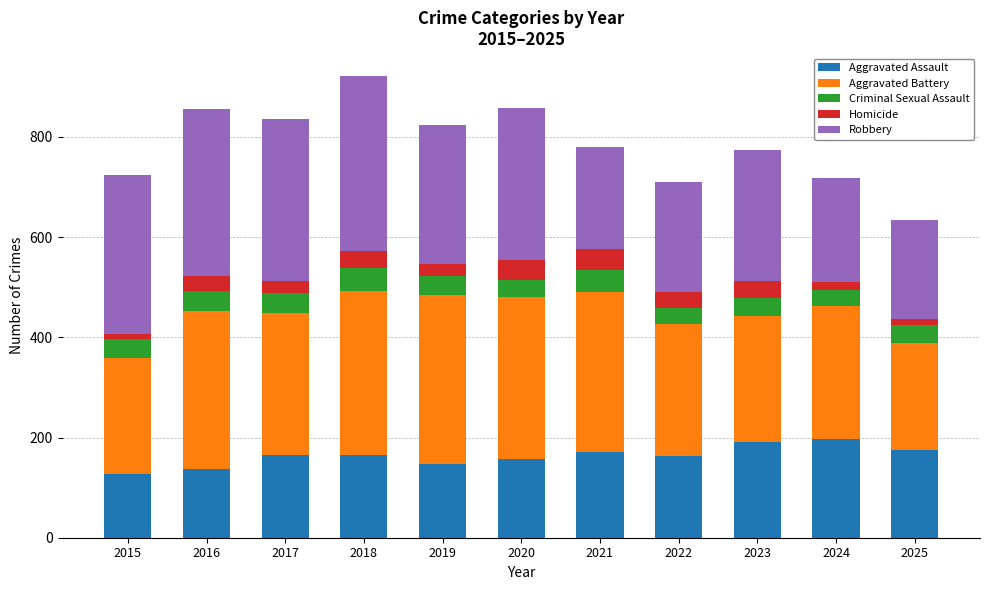

What is the lowest value of the Aggravated Assault series?

127